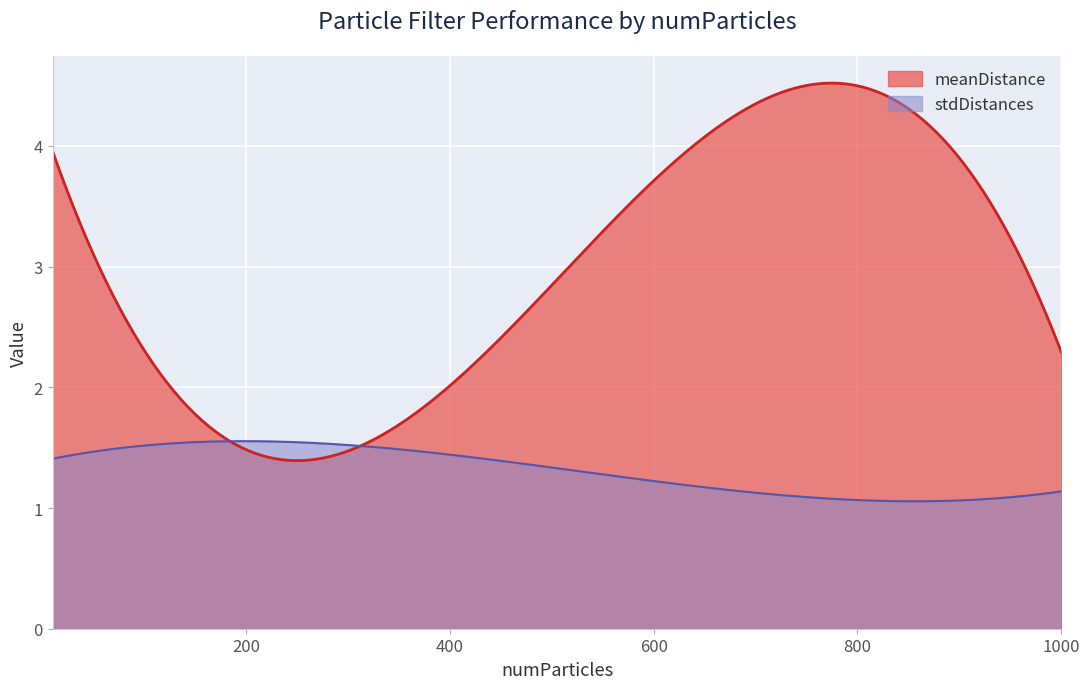

Between 10 and 500, which series saw the biggest shift?

meanDistance